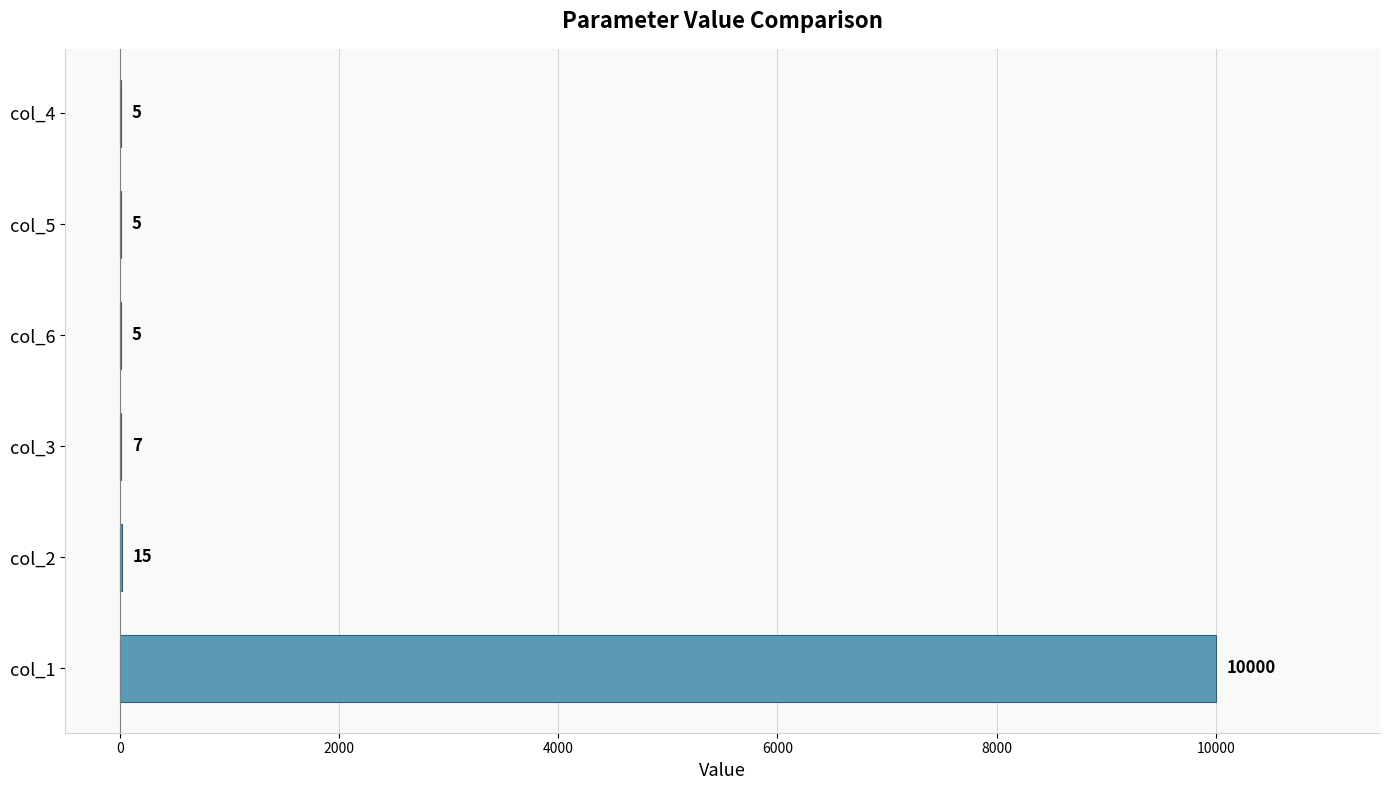

True or false: the data shows 15 at col_2.

True